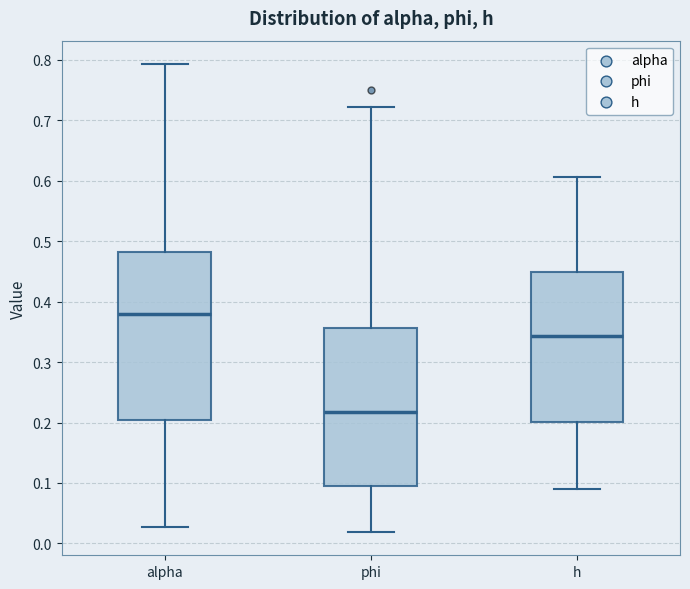

Which box has the lowest median line?

phi